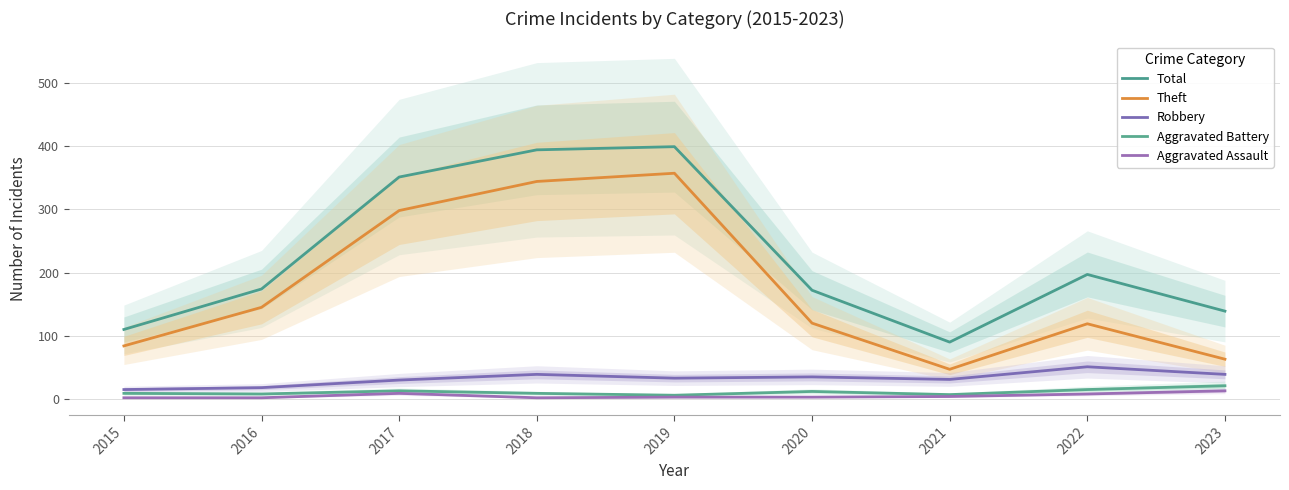

What is the sum of all Aggravated Battery values?

100